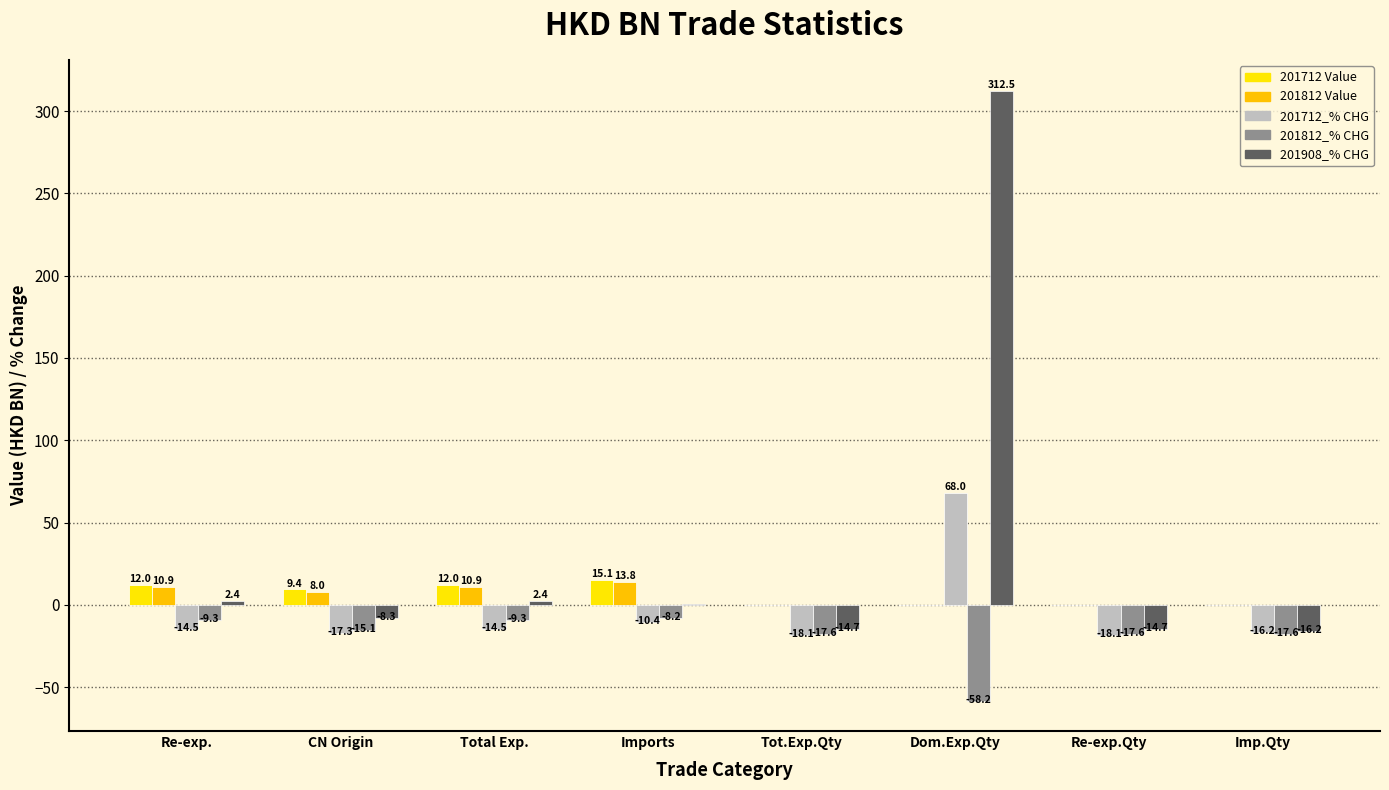

Rank the series at Imp.Qty from highest to lowest value.

201712 Value, 201812 Value, 201908_% CHG, 201712_% CHG, 201812_% CHG